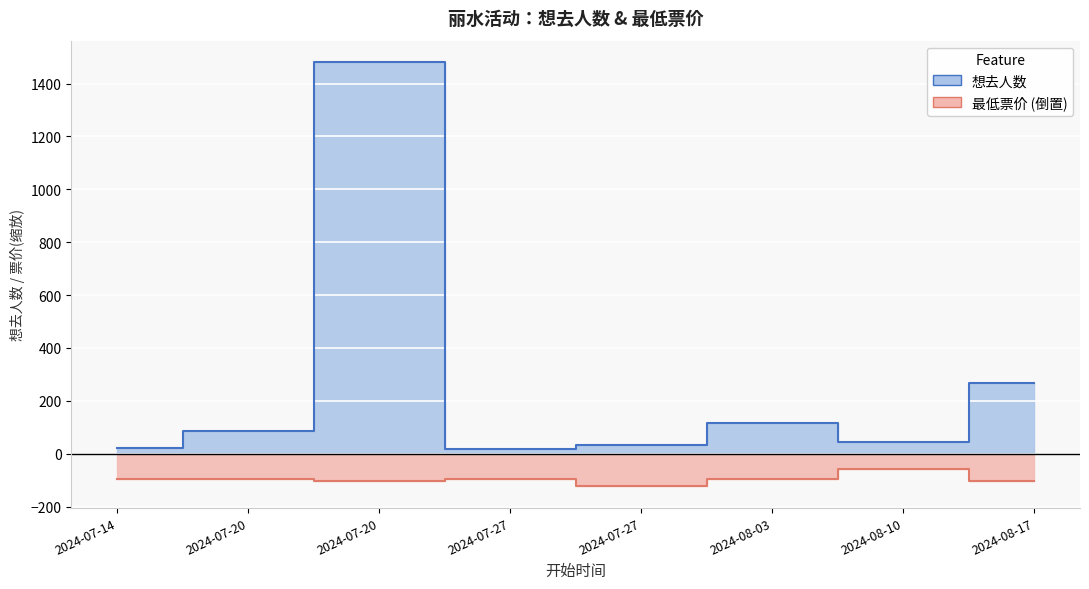

Where is the first local maximum for 最低票价?

2024-07-27